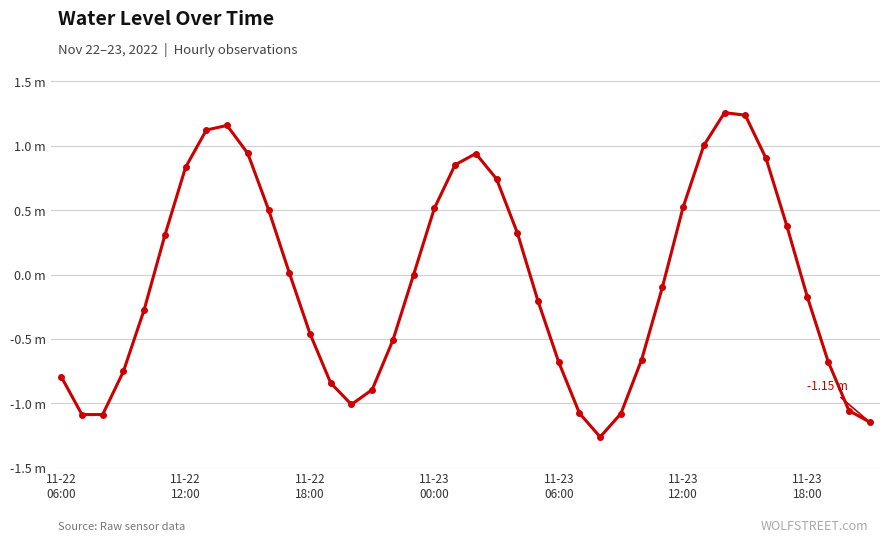

Is this an area chart (filled region under the line)?

No